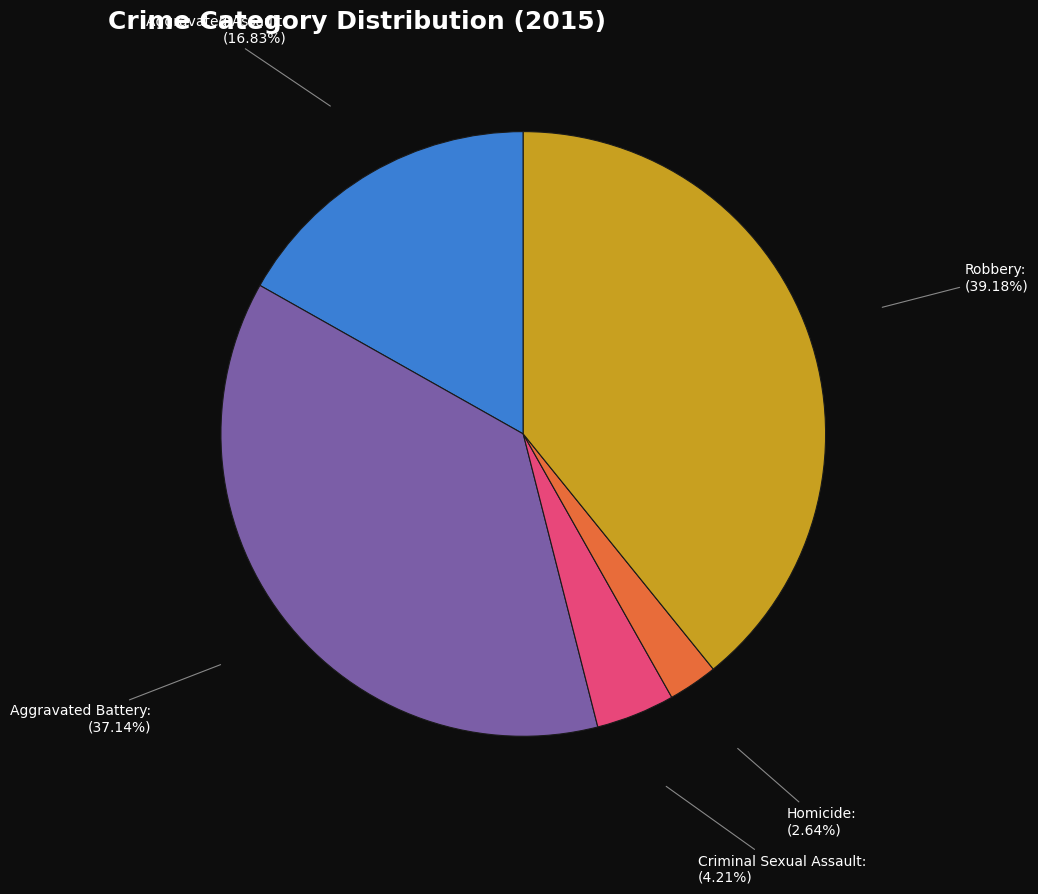

Between Aggravated Battery and Robbery, which is larger?

Robbery